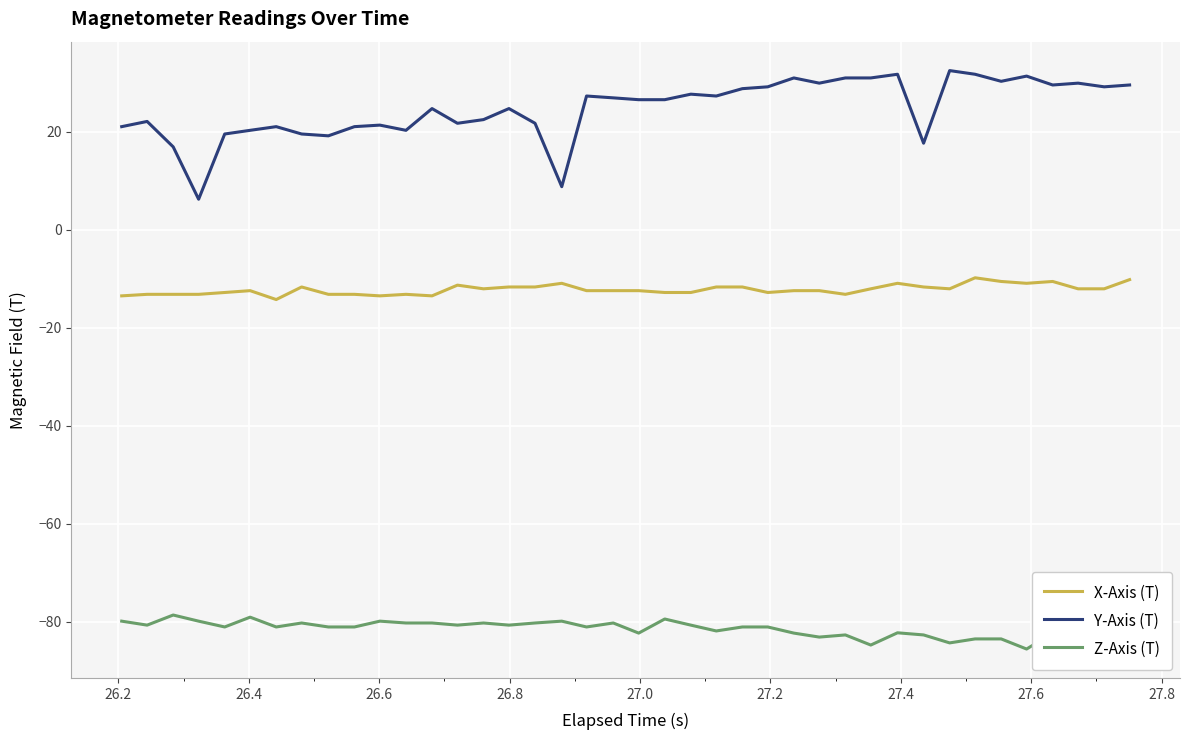

What are all the series names shown in the legend?

X-Axis (T), Y-Axis (T), Z-Axis (T)